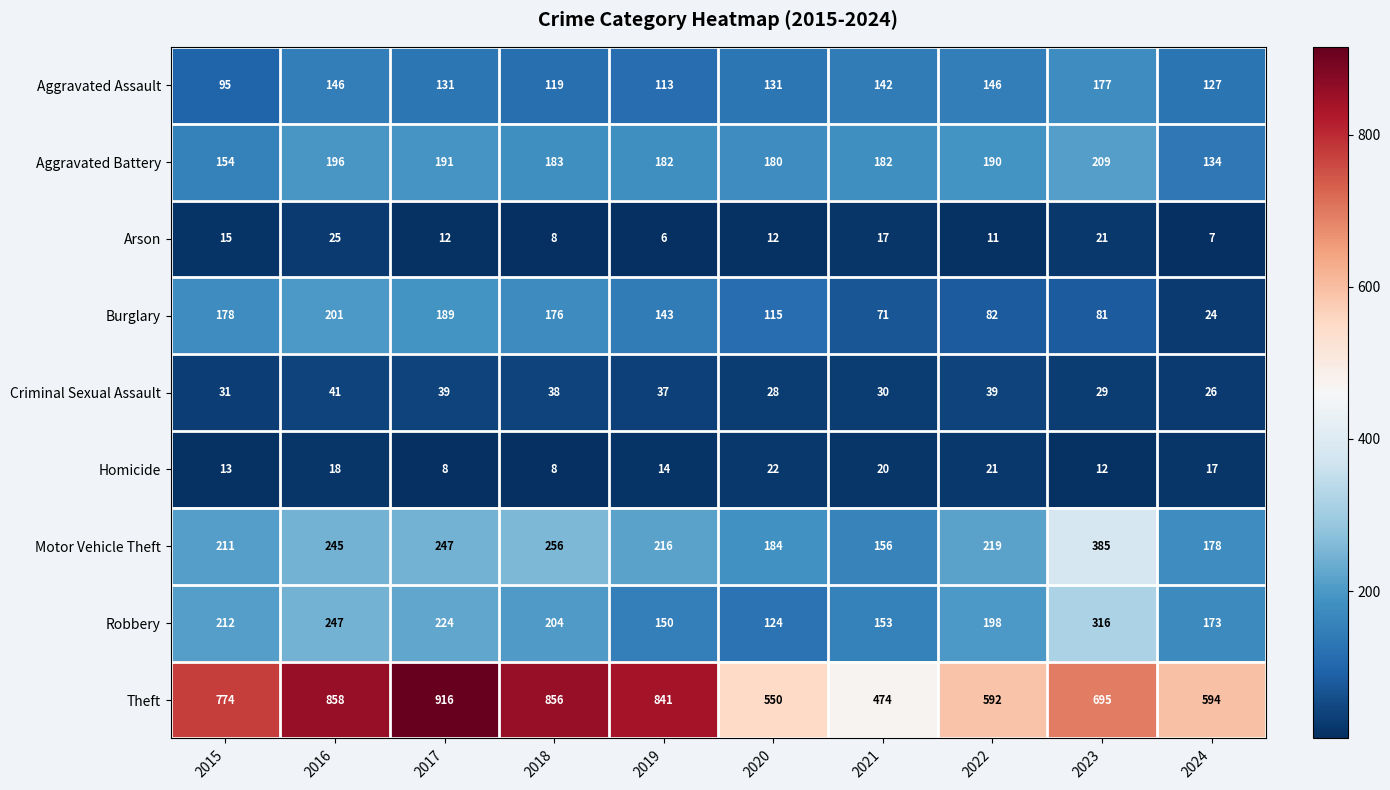

Is it true that Robbery equals 163 at 2020?

False